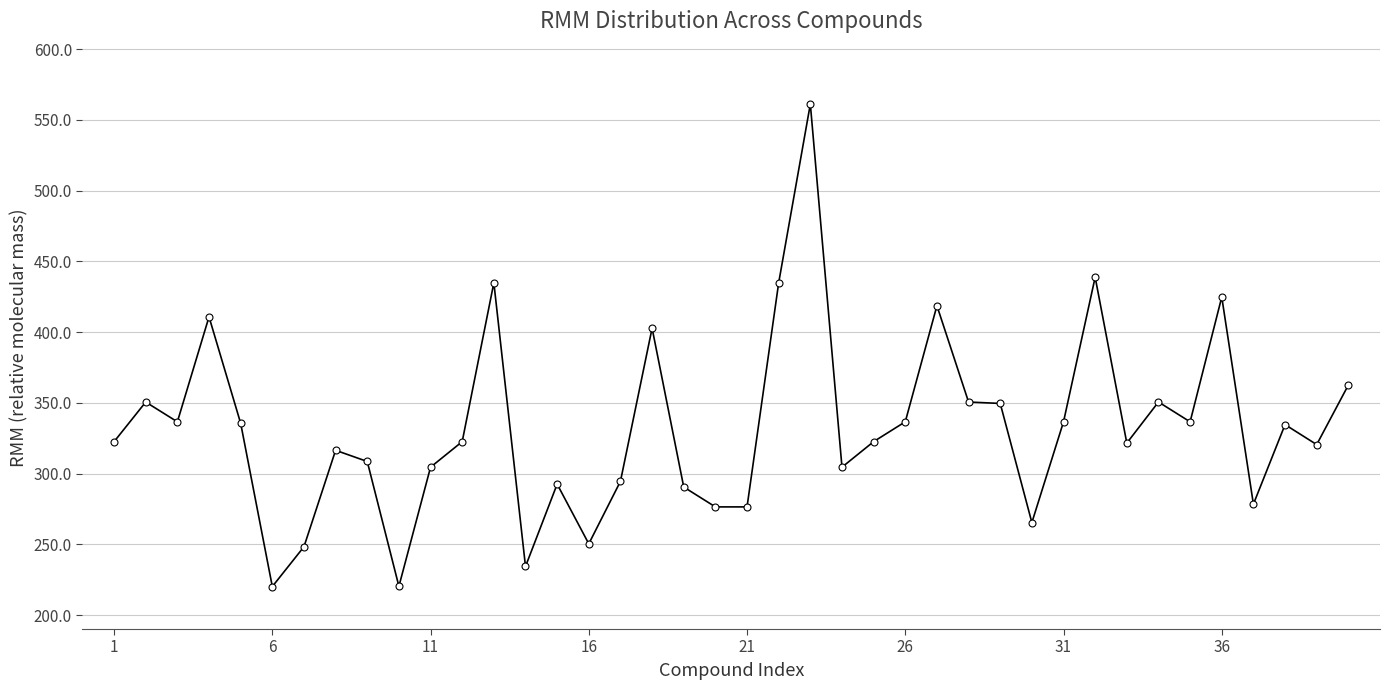

What is the difference between the maximum and minimum values?

340.8